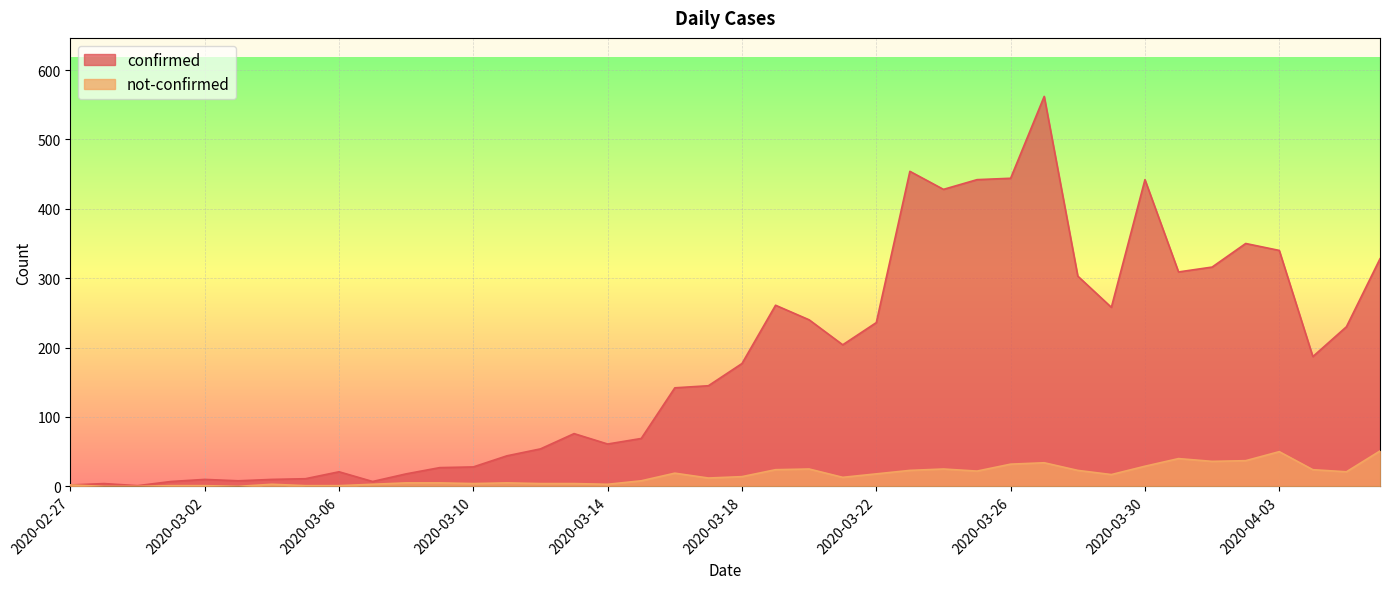

Which series has the largest total across all categories?

confirmed